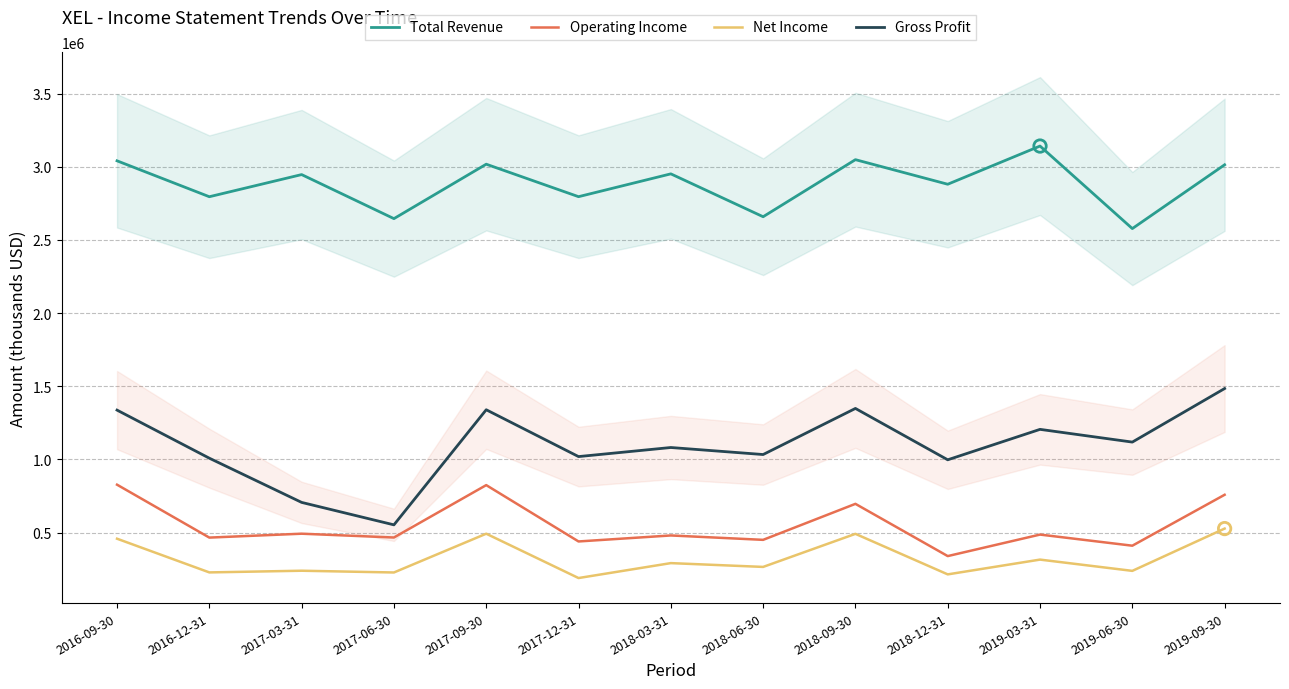

Which series has the widest spread of Y values?

Gross Profit